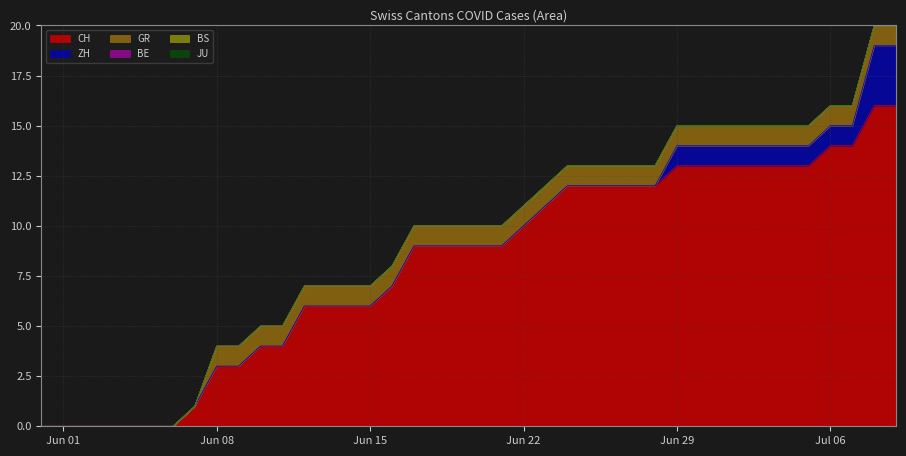

Where is ZH nearest to the value 1?

2020-06-29